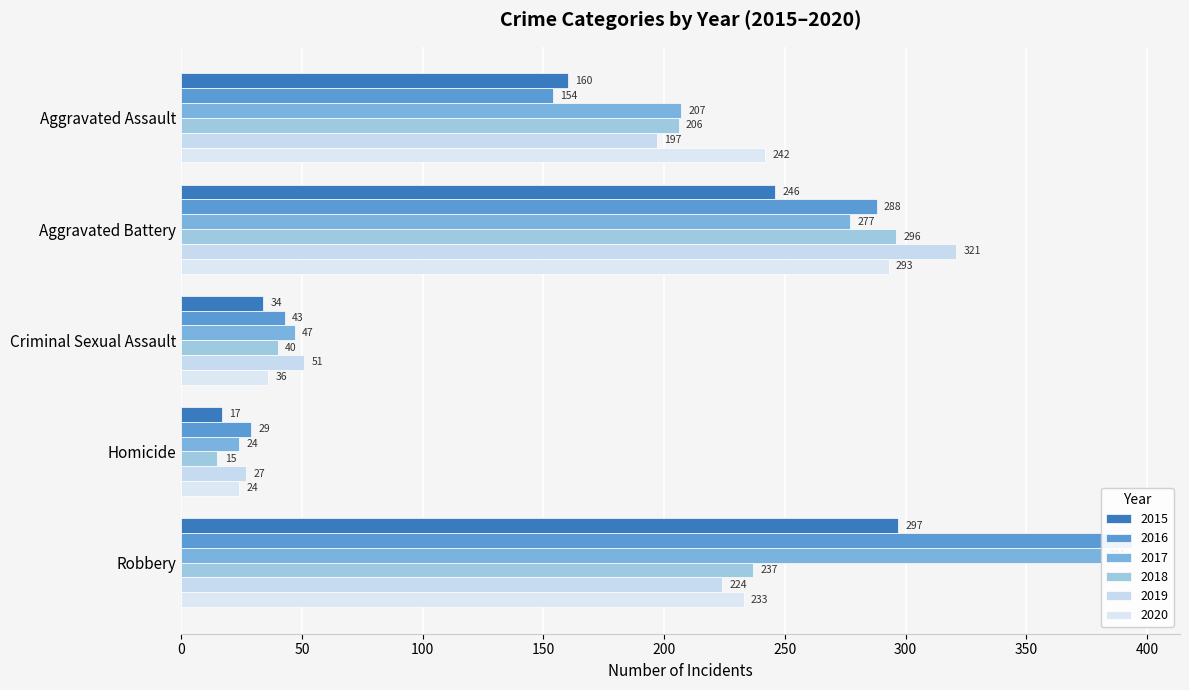

What is the minimum value for 2018?

15